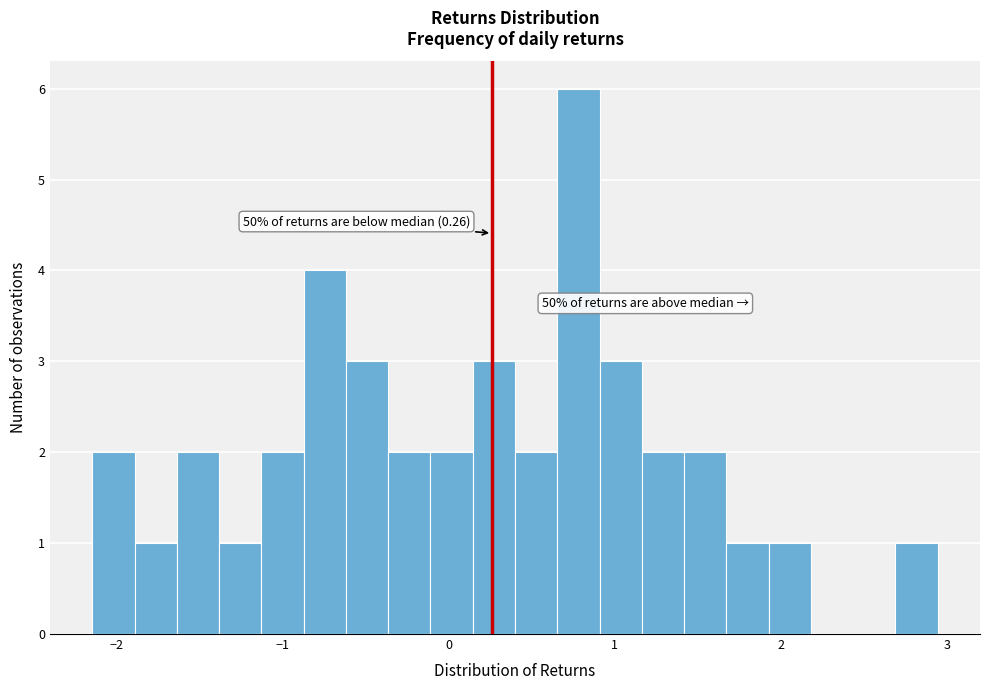

Read against the x-axis, roughly where is the centre of the tallest bar?

0.8